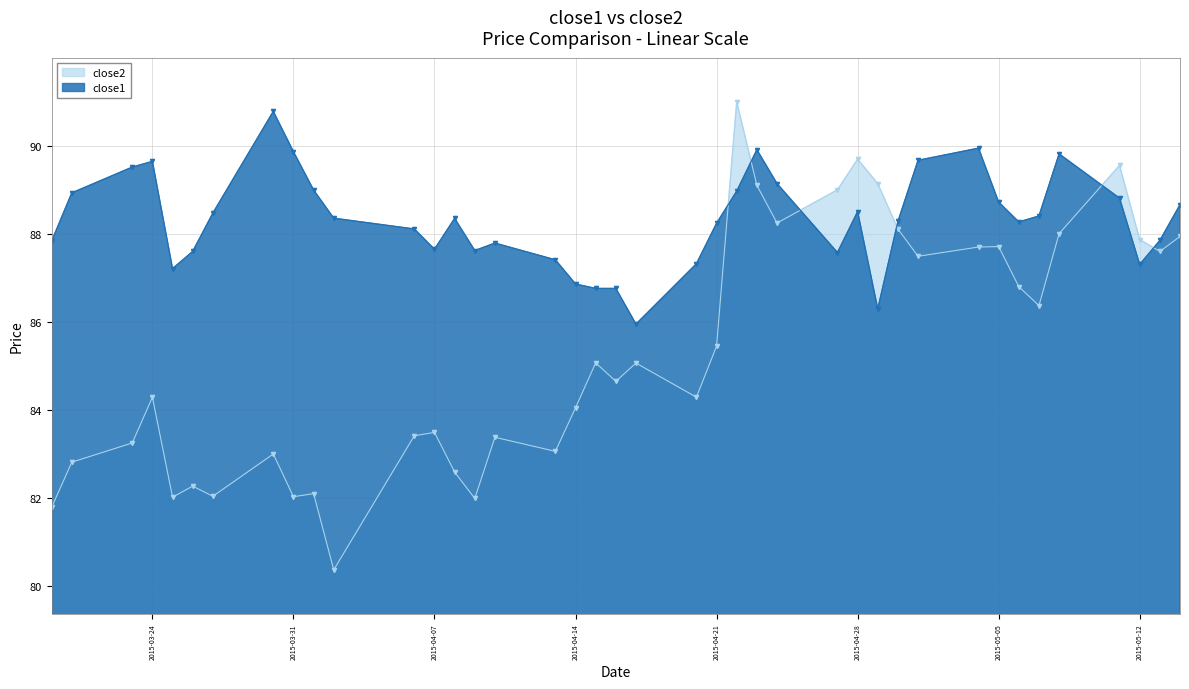

What value does the close1 series have at 2015-03-30?

90.8